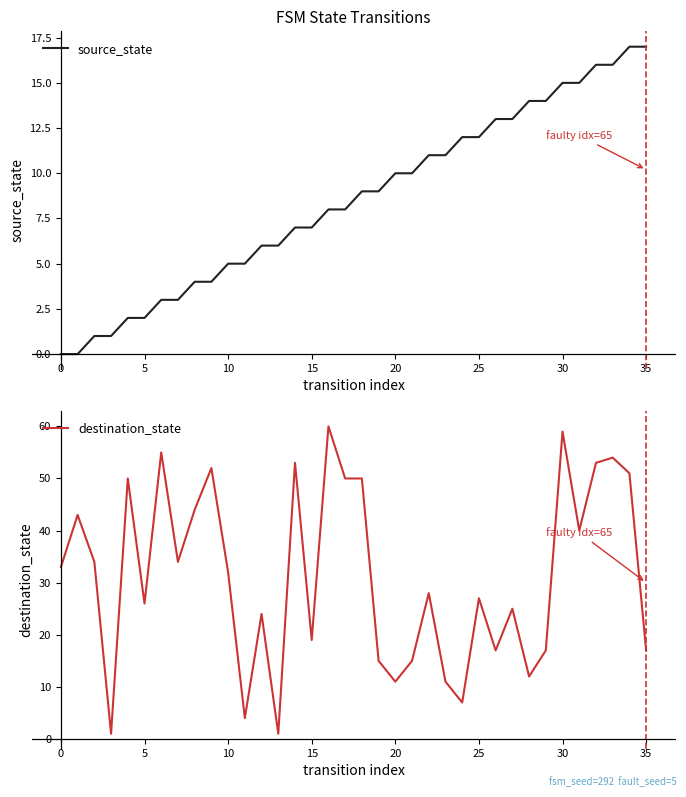

Does the chart display data point markers on the line(s)?

No